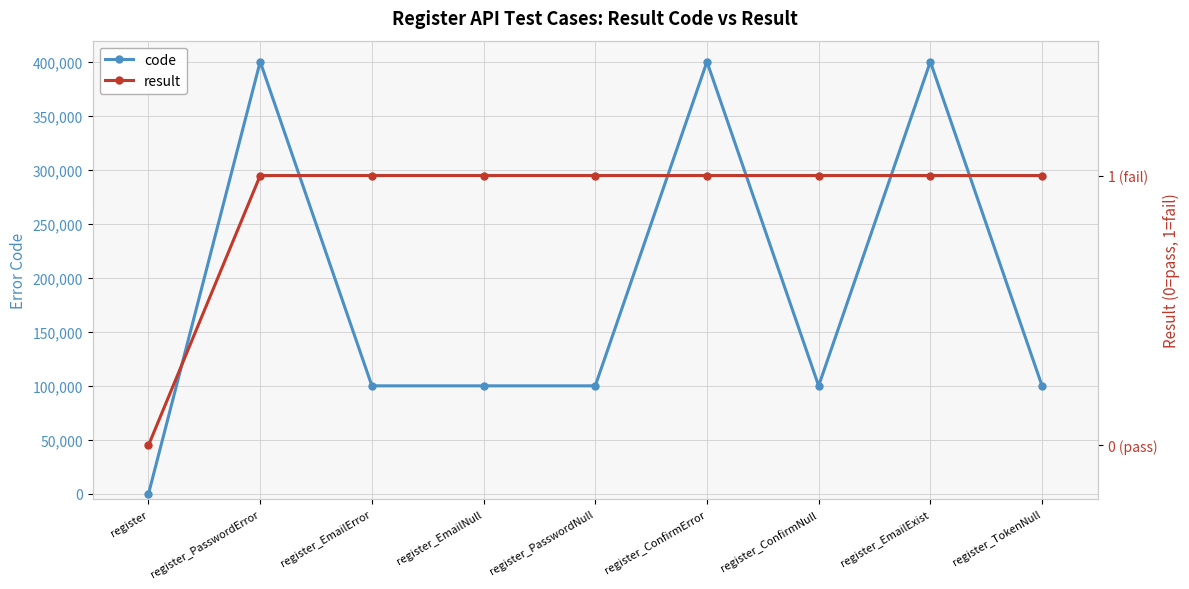

What are all the series names shown in the legend?

code, result